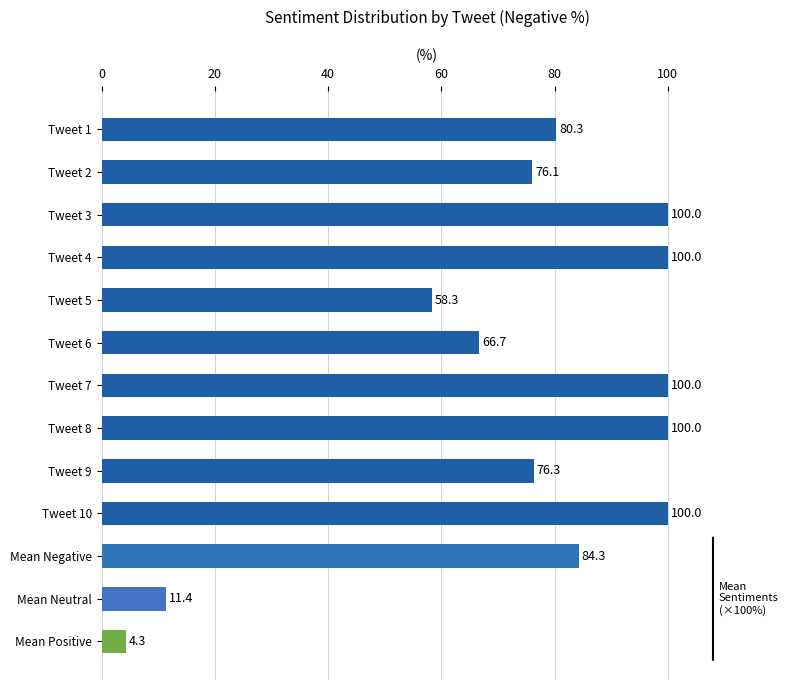

The chart shows a value of 80.3 at Tweet 1. True or false?

True